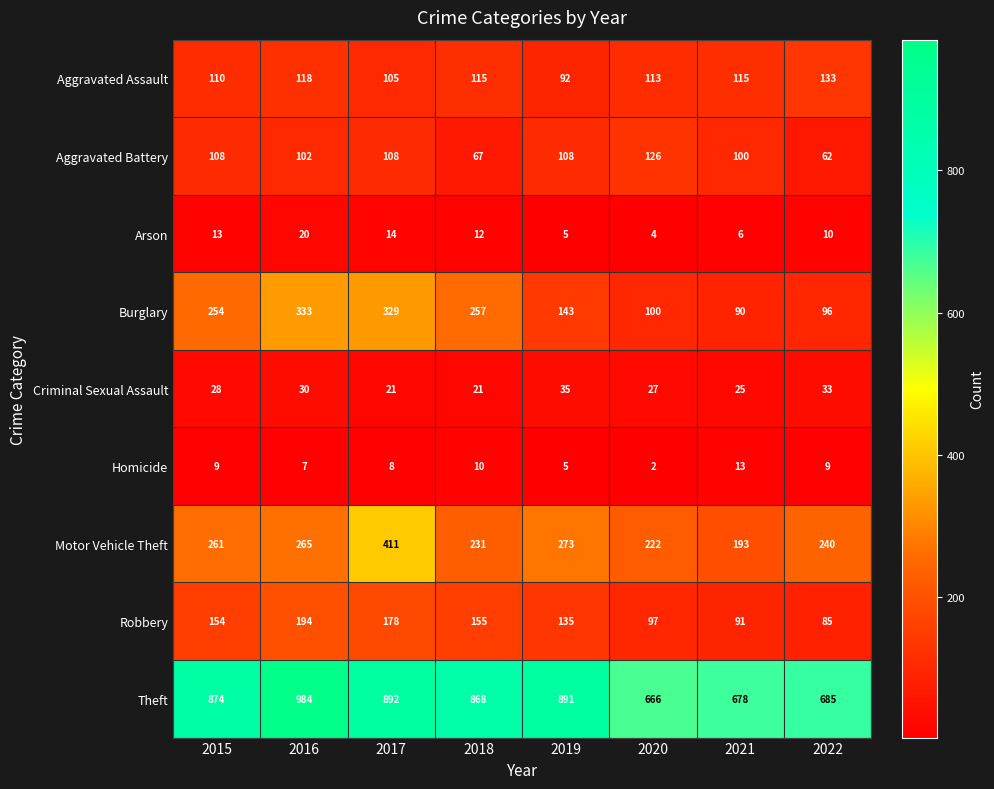

Which series has the largest total across all categories?

Theft